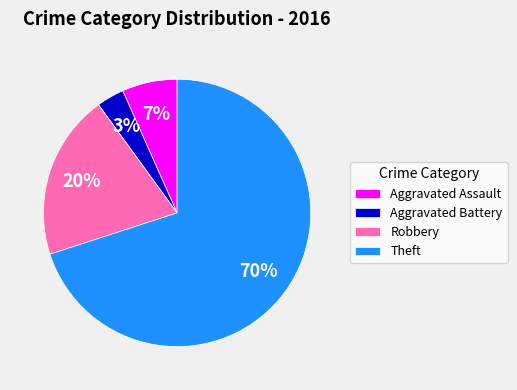

What is the ratio of the value at Robbery to the value at Theft?

0.3